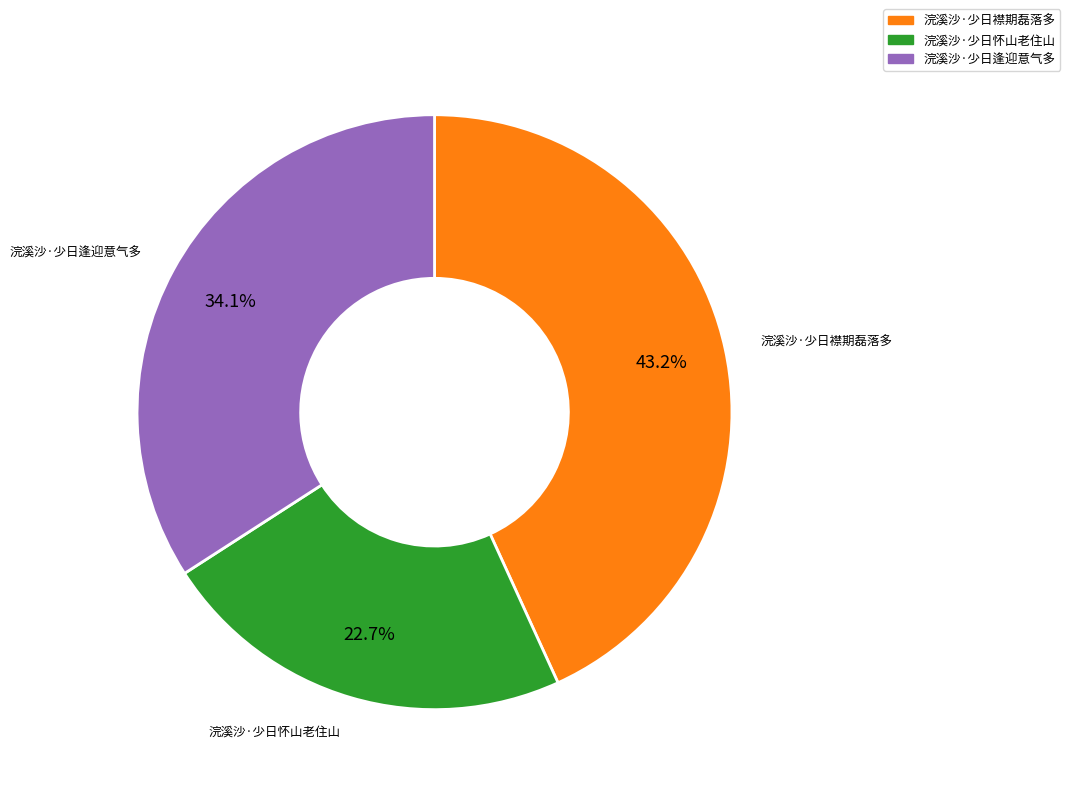

What is the largest slice in the pie chart?

浣溪沙·少日襟期磊落多